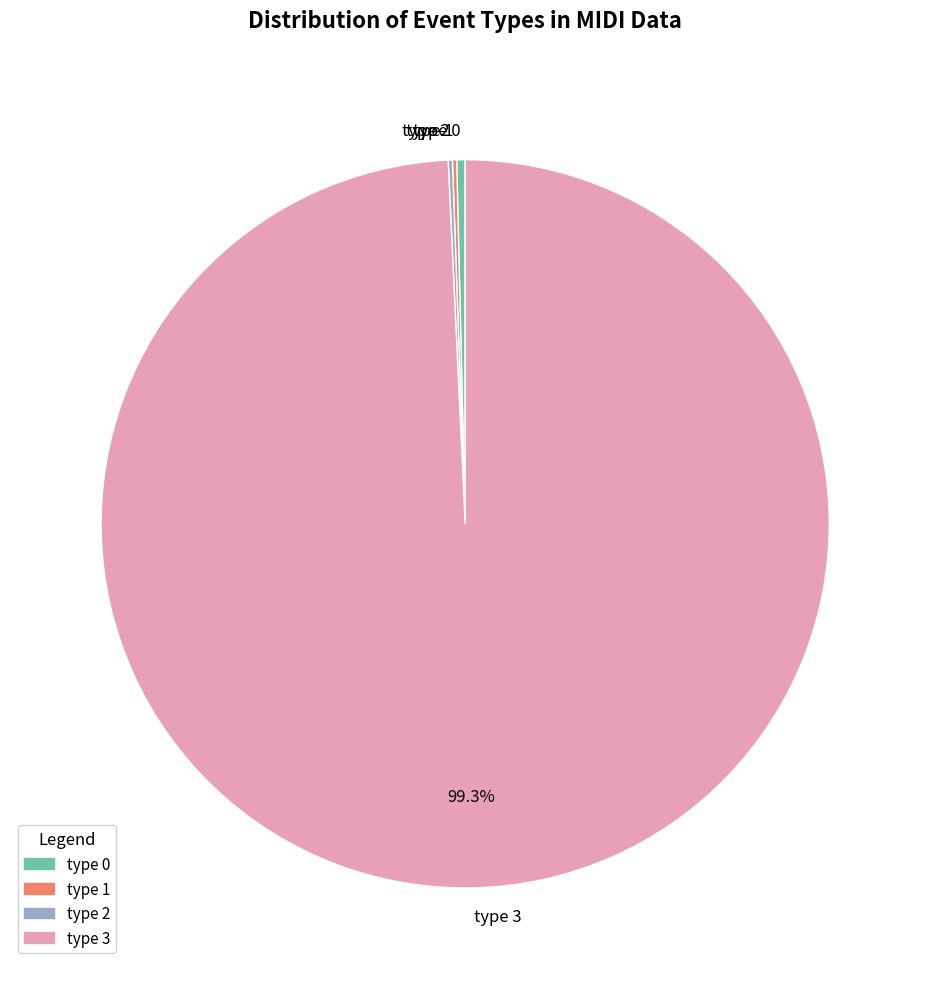

Which category has the biggest portion of the pie?

type 3